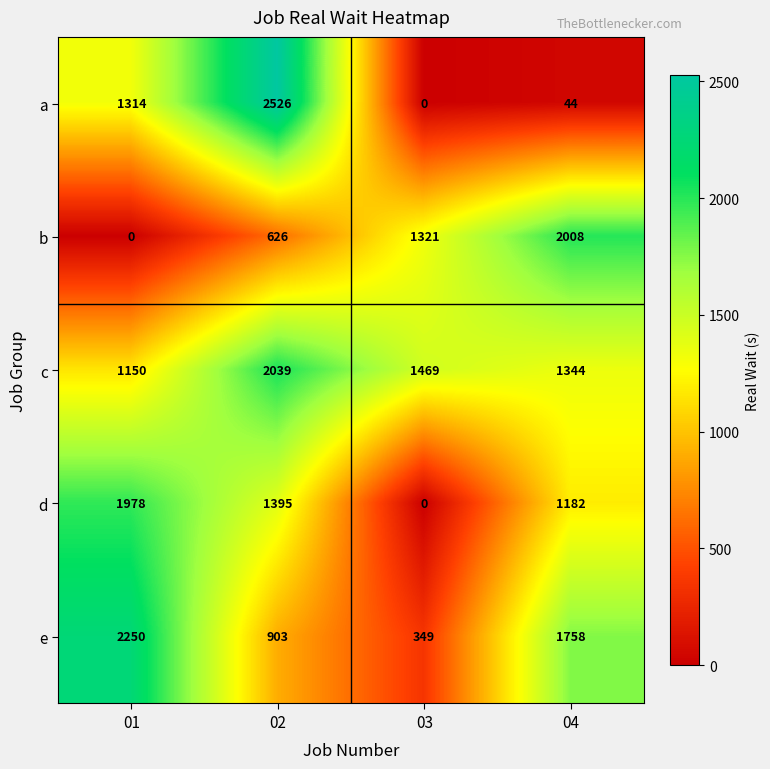

List the series in order of their peak value, highest first.

a, e, c, b, d